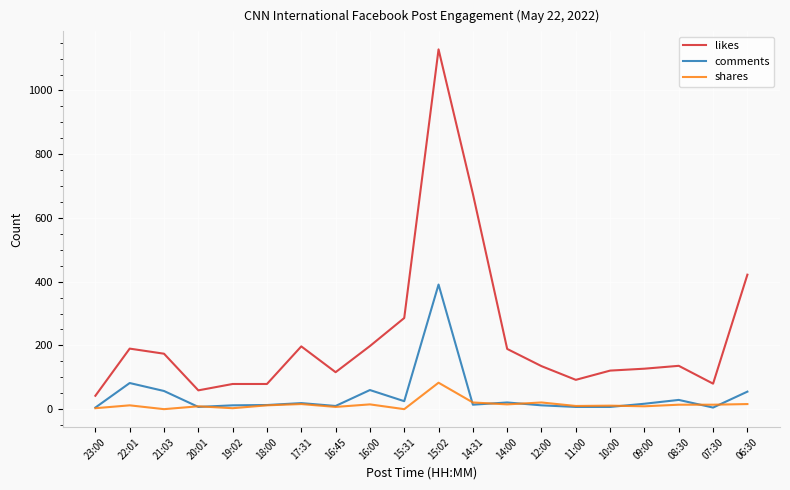

What is the highest value of the comments series?

391